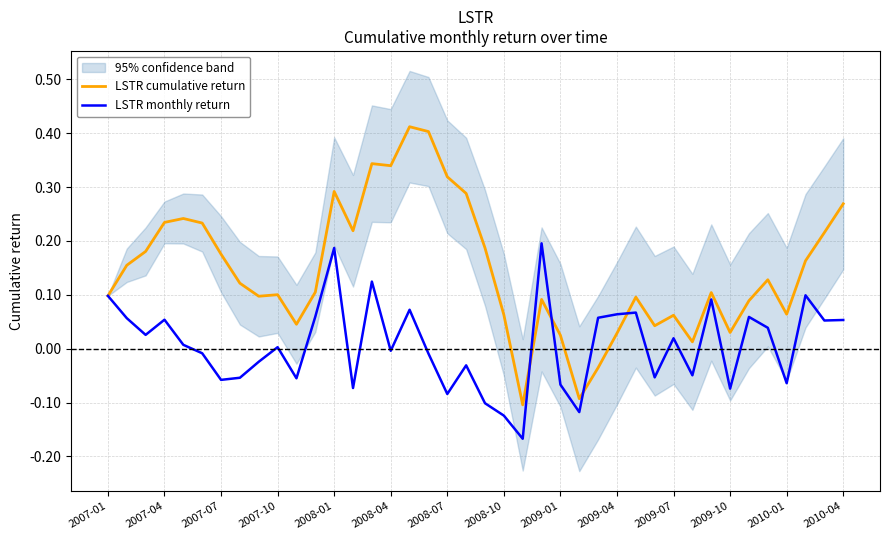

Read the LSTR cumulative return value at 14.

0.3